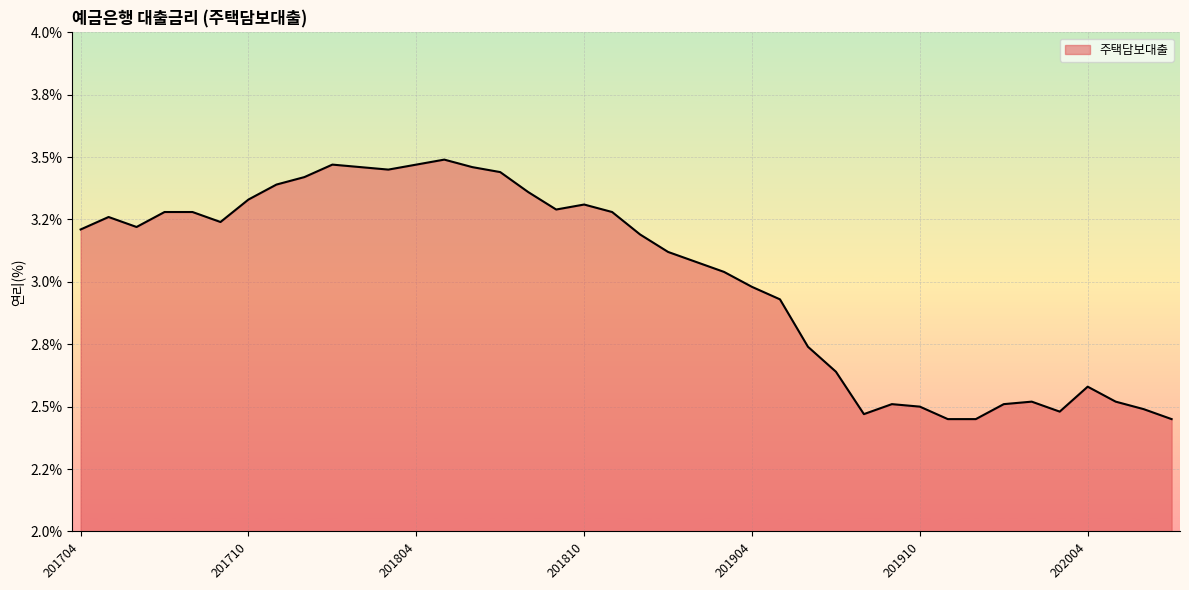

Rank the categories by value from highest to lowest.

201805, 201801, 201804, 201802, 201806, 201803, 201807, 201712, 201711, 201808, 201710, 201810, 201809, 201707, 201708, 201811, 201705, 201709, 201706, 201704, 201812, 201901, 201902, 201903, 201904, 201905, 201906, 201907, 202004, 202002, 202005, 201909, 202001, 201910, 202006, 202003, 201908, 201911, 201912, 202007